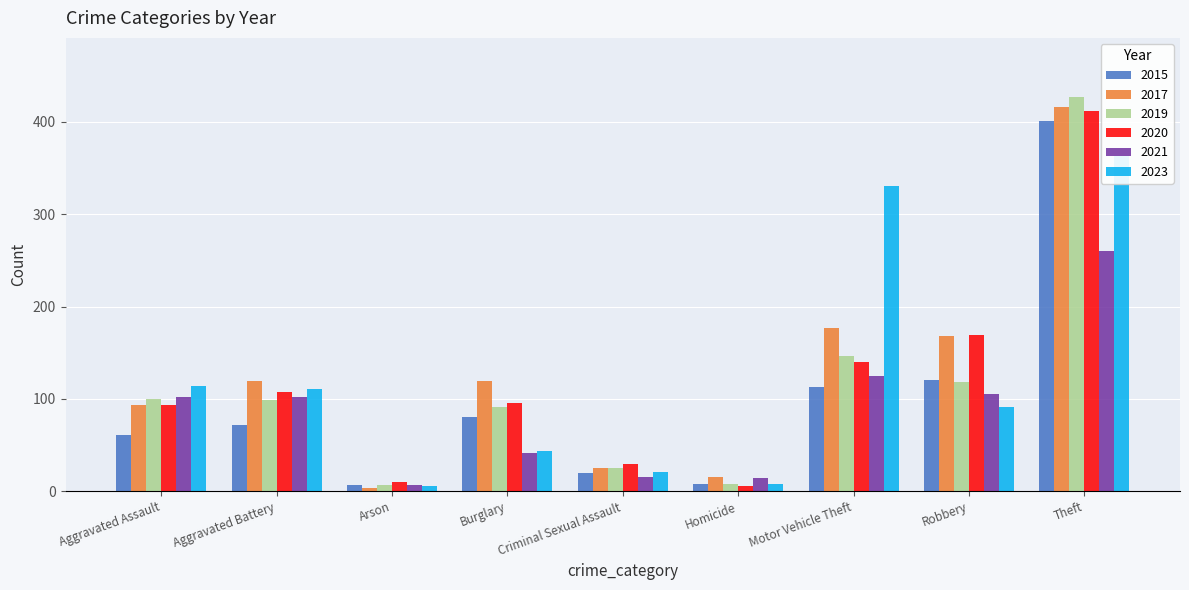

How many data points in 2020 are above 96?

4